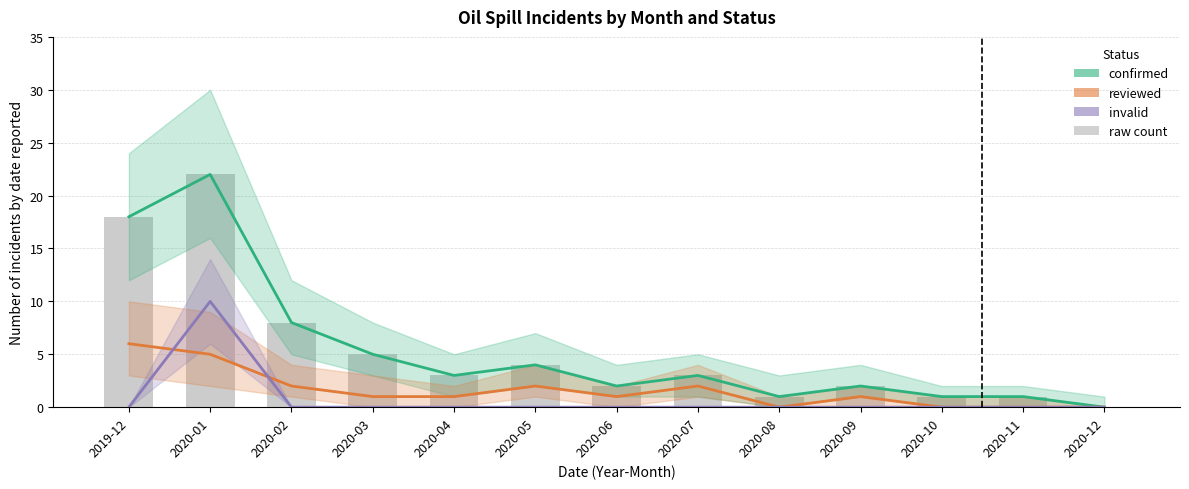

How many values in reviewed are above zero?

9